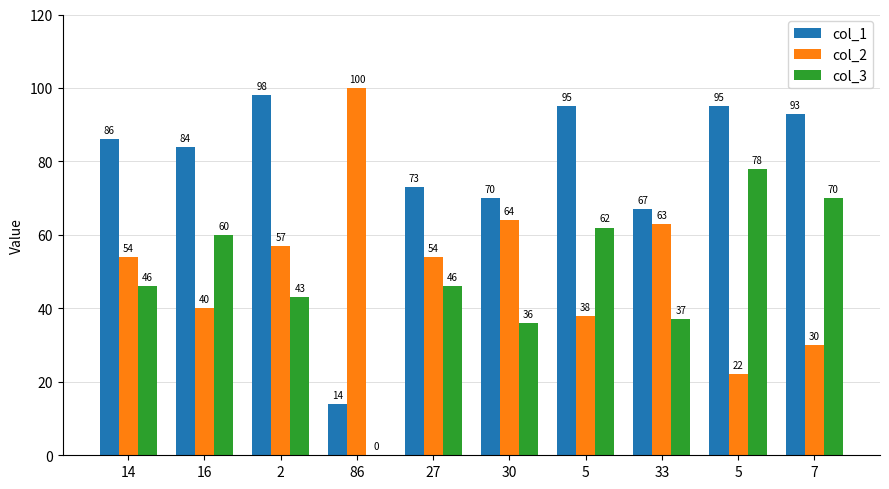

What is the label of the 3rd bar from the right?

33